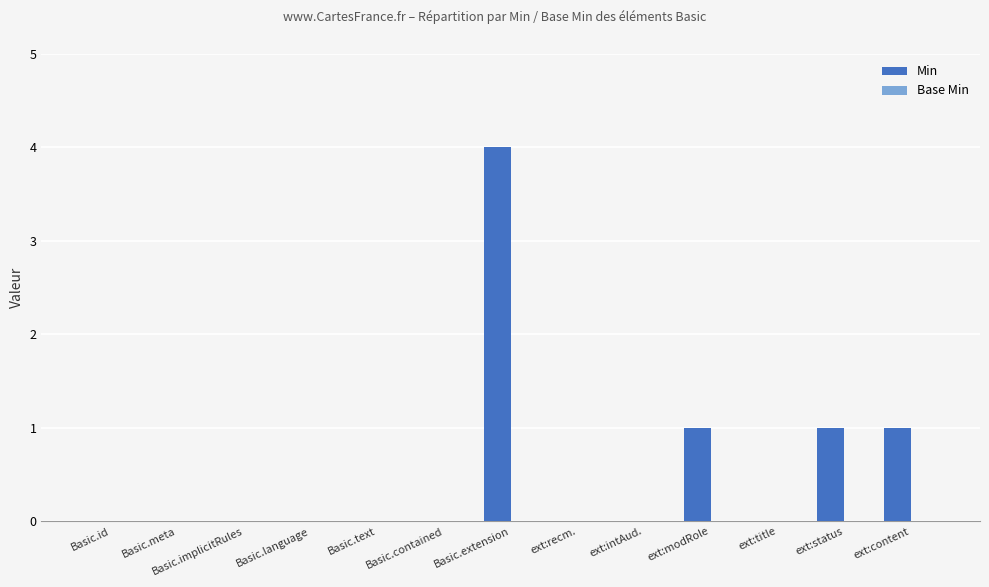

Is it true that the value at Basic.meta is 2?

False